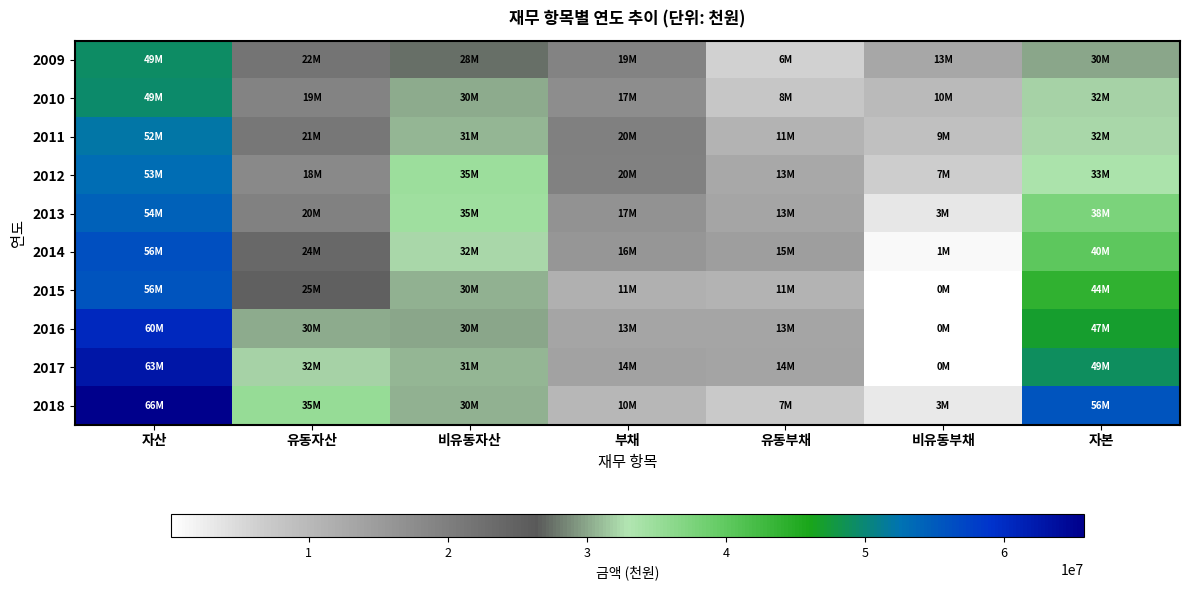

Reading right to left, transcribe all the data shown in this chart.

2009: 자본=30015527	비유동부채=12956590	유동부채=6236334	부채=19192924	비유동자산=27506477	유동자산=21701974	자산=49208451
2010: 자본=32108718	비유동부채=9717110	유동부채=7641538	부채=17358648	비유동자산=30356146	유동자산=19111220	자산=49467366
2011: 자본=32174766	비유동부채=8806016	유동부채=11010495	부채=19816511	비유동자산=30782072	유동자산=21209204	자산=51991277
2012: 자본=33459028	비유동부채=6714659	유동부채=12831871	부채=19546530	비유동자산=34846500	유동자산=18159058	자산=53005558
2013: 자본=37593451	비유동부채=3324256	유동부채=13305601	부채=16629857	비유동자산=34642426	유동자산=19580883	자산=54223309
2014: 자본=40338922	비유동부채=1140609	유동부채=14716325	부채=15856934	비유동자산=32259684	유동자산=23936172	자산=56195856
2015: 자본=44167483	비유동부채=312674	유동부채=11130812	부채=11443486	비유동자산=30426681	유동자산=25184287	자산=55610968
2016: 자본=46974946	비유동부채=141850	유동부채=13249682	부채=13391532	비유동자산=30107130	유동자산=30259348	자산=60366478
2017: 자본=48982901	비유동부채=122450	유동부채=13604663	부채=13727113	비유동자산=30752242	유동자산=31957772	자산=62710014
2018: 자본=55522536	비유동부채=3000000	유동부채=7220513	부채=10220513	비유동자산=30443539	유동자산=35299510	자산=65743049